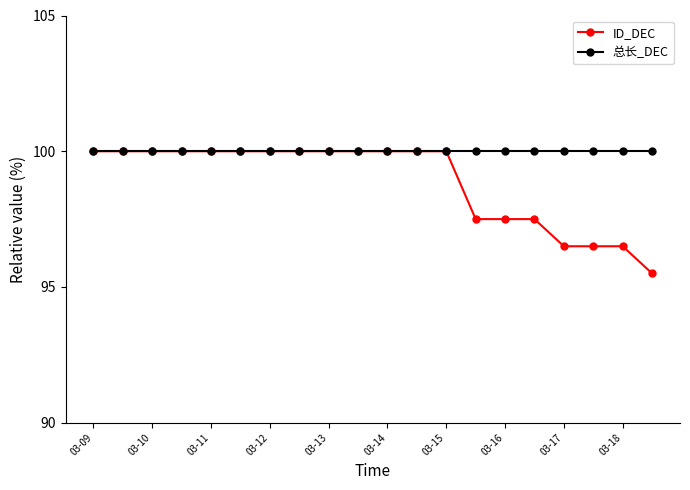

What is the maximum value for 总长_DEC?

100.0